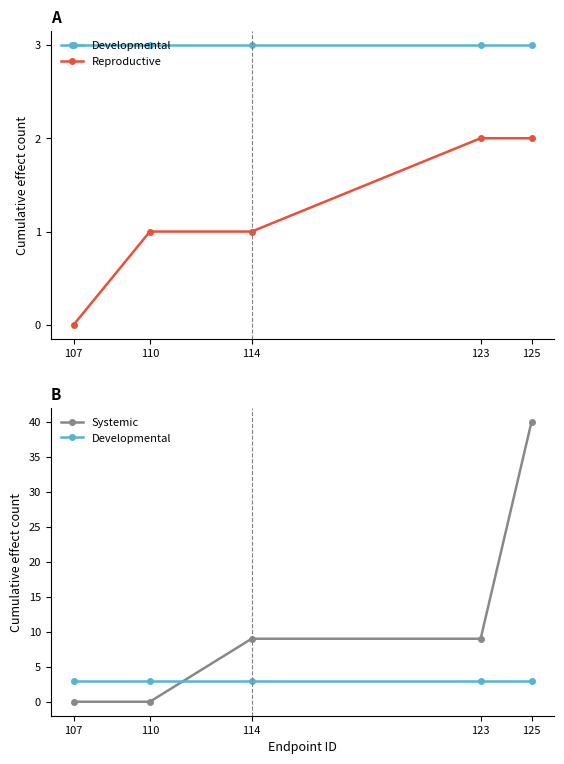

True or false: Reproductive and Systemic intersect in this chart.

True